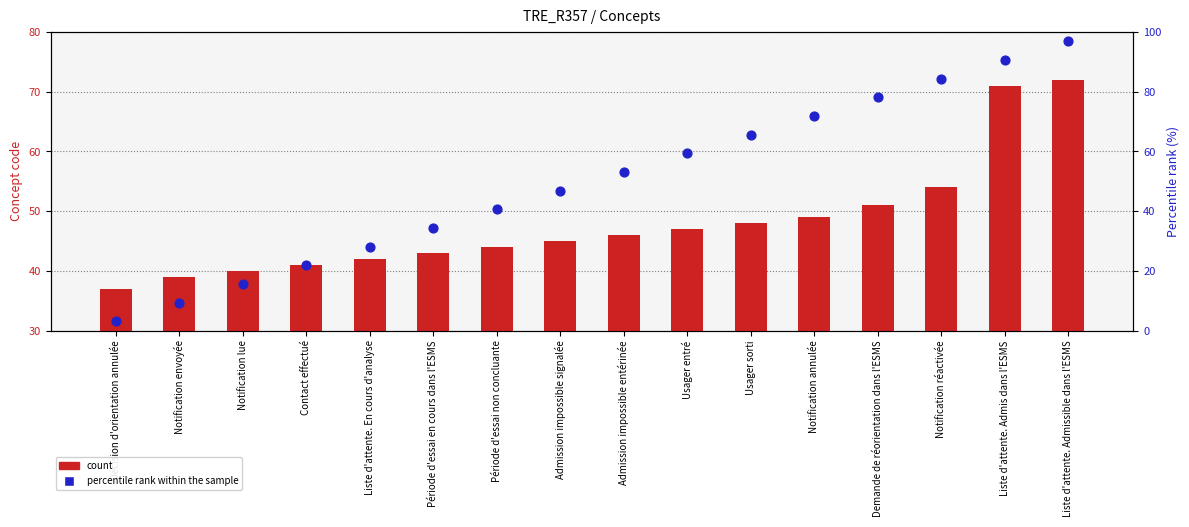

Which series contains the lowest Y value?

percentile rank within the sample